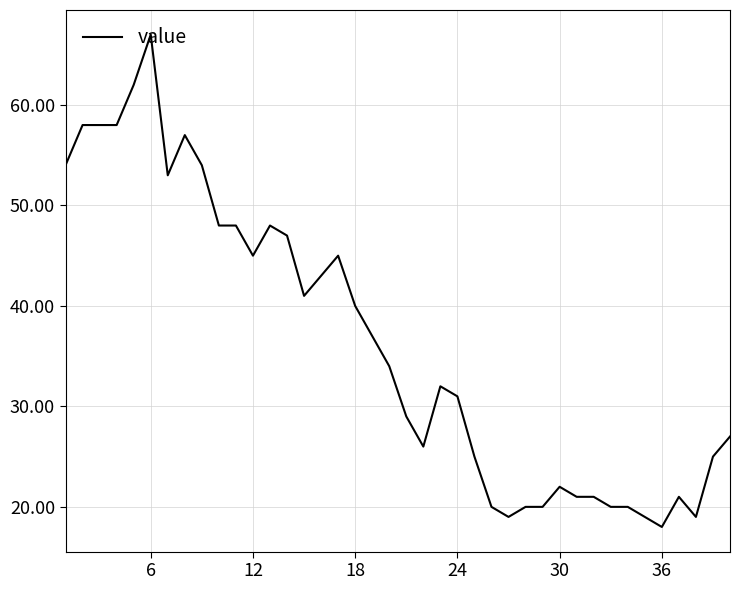

What is the maximum value shown in the chart?

67